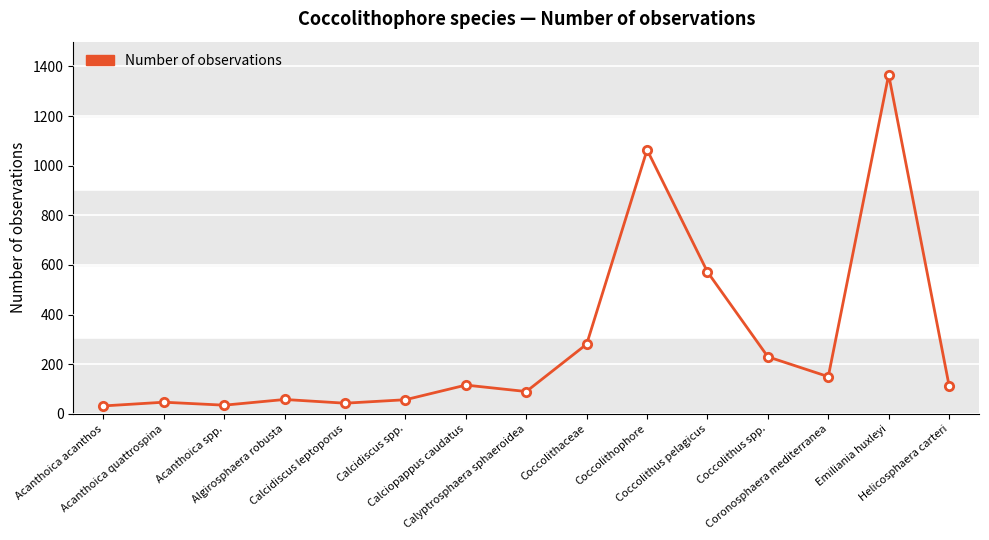

What is the smallest value displayed?

32